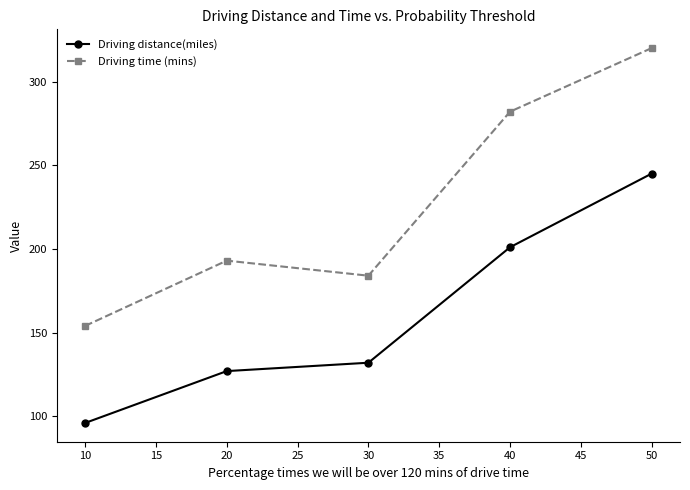

What is the total value across all series at 40?

483